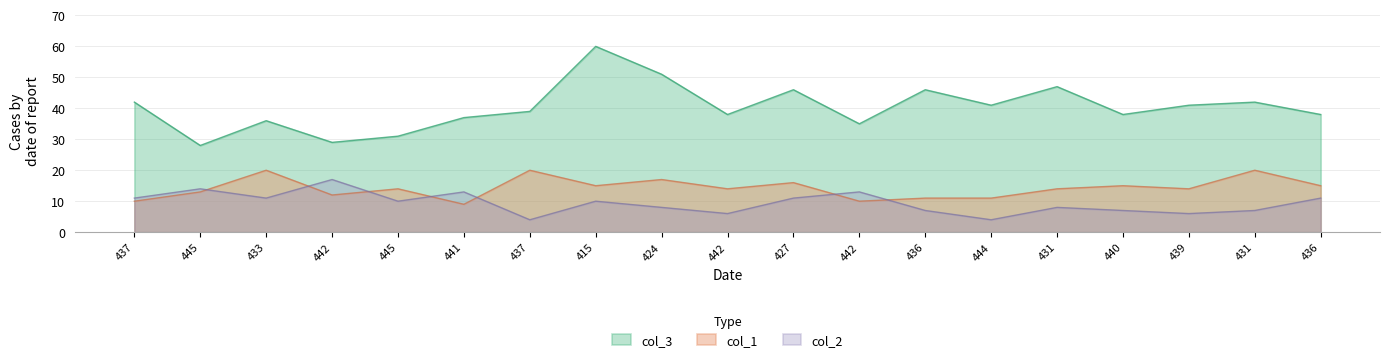

How many lines are shown in the chart?

3